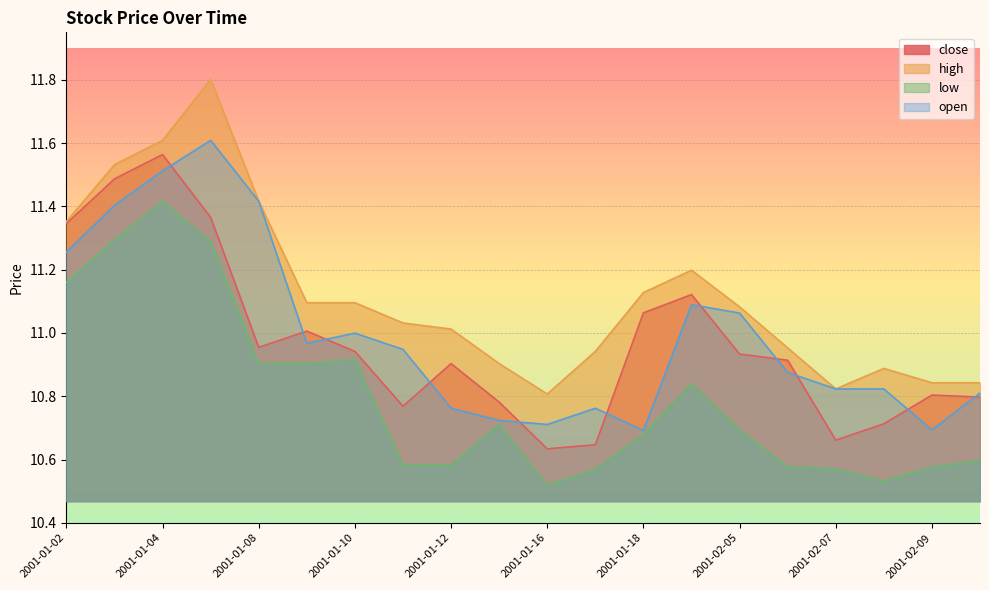

True or false: high and low intersect in this chart.

False